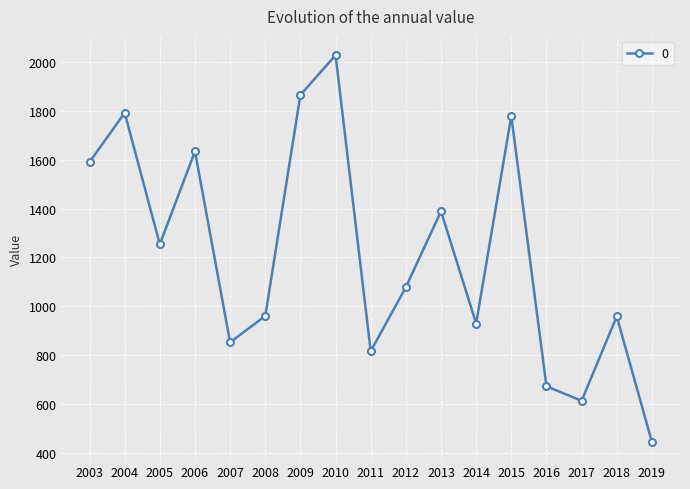

What is the sum of all values?

20660.9